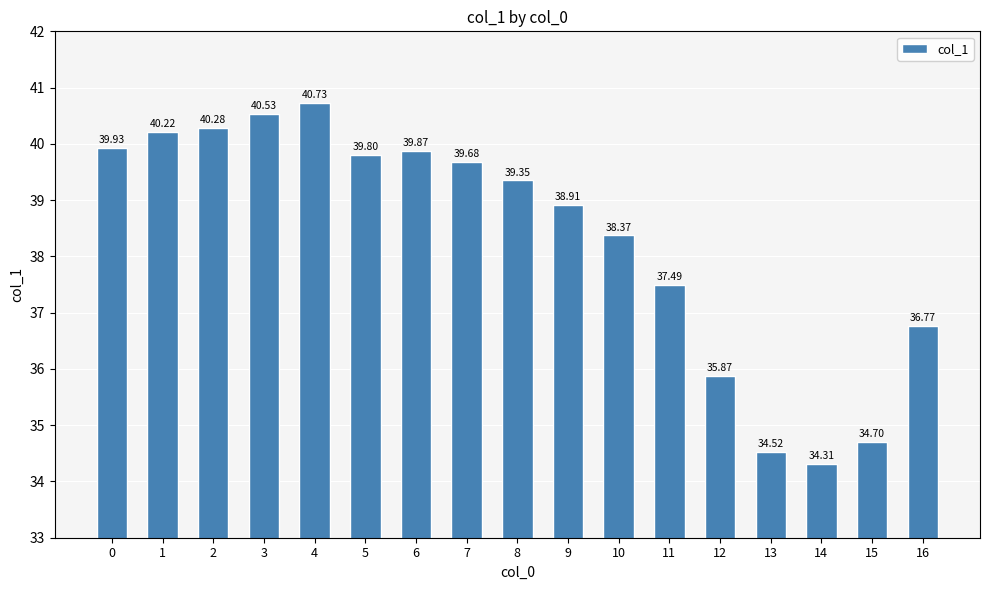

Approximately how many times larger is the value at 1 compared to 8?

1.0